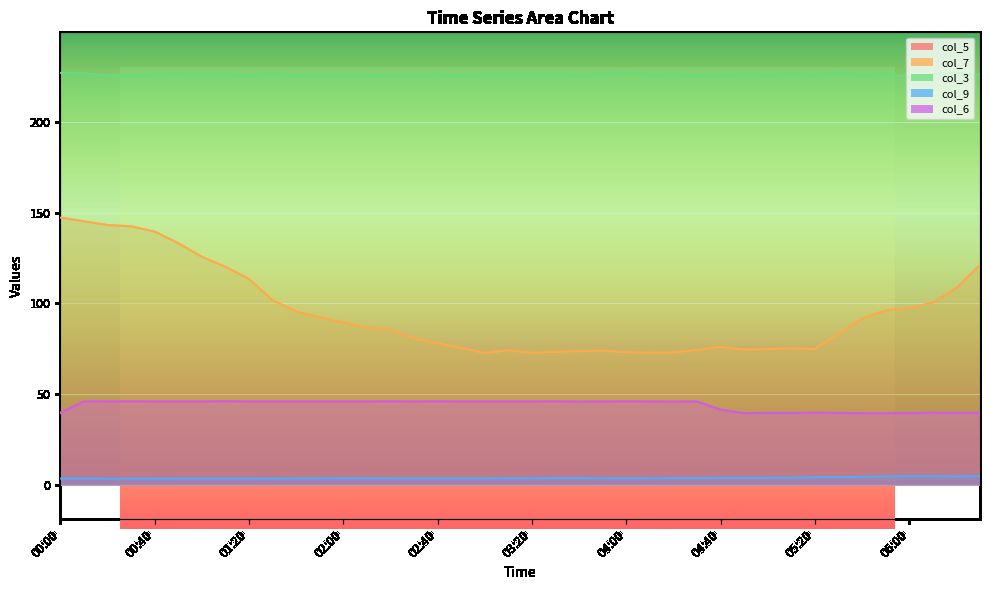

Between 02:40 and 04:50, which is larger?

02:40